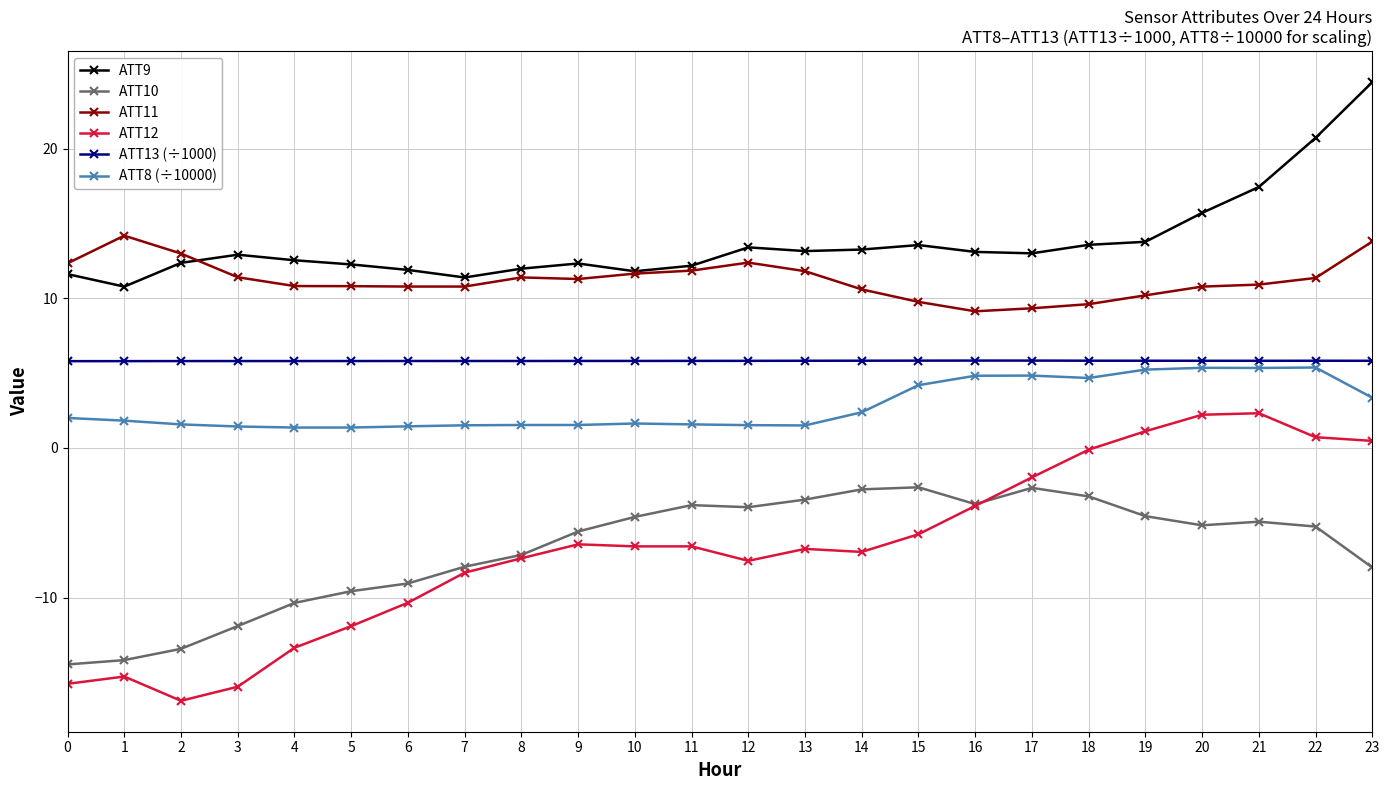

What is the value of the ATT13 (÷1000) point at the 7th from the left?

5.8